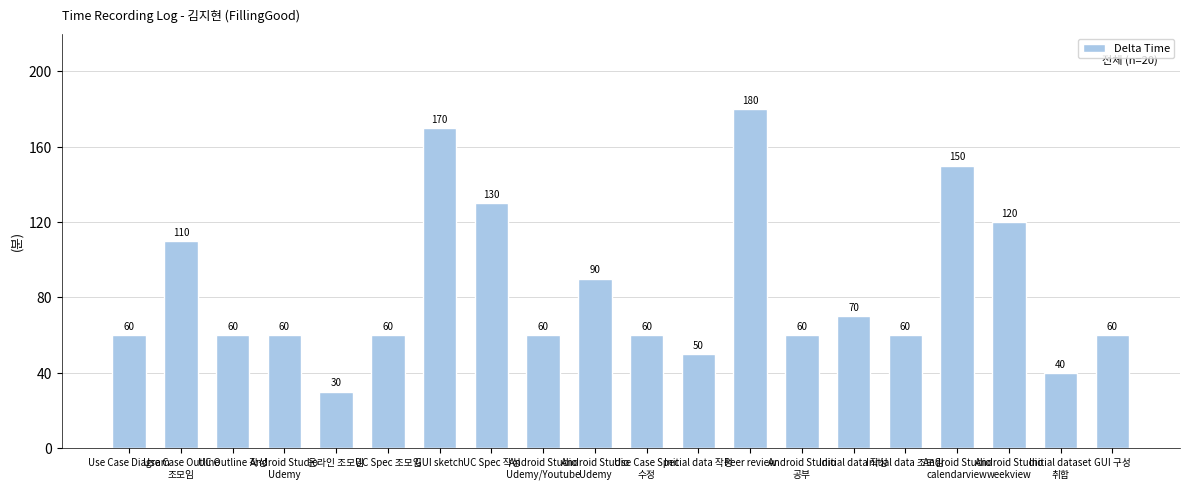

Reading left to right, extract all data points from this chart.

Use Case Diagram=60	Use Case Outline
조모임=110	UC Outline 작성=60	Android Studio
Udemy=60	온라인 조모임=30	UC Spec 조모임=60	GUI sketch=170	UC Spec 작성=130	Android Studio
Udemy/Youtube=60	Android Studio
Udemy=90	Use Case Spec
수정=60	Initial data 작성=50	Peer review=180	Android Studio
공부=60	Initial data 작성=70	Initial data 조모임=60	Android Studio
calendarview=150	Android Studio
weekview=120	Initial dataset
취합=40	GUI 구성=60